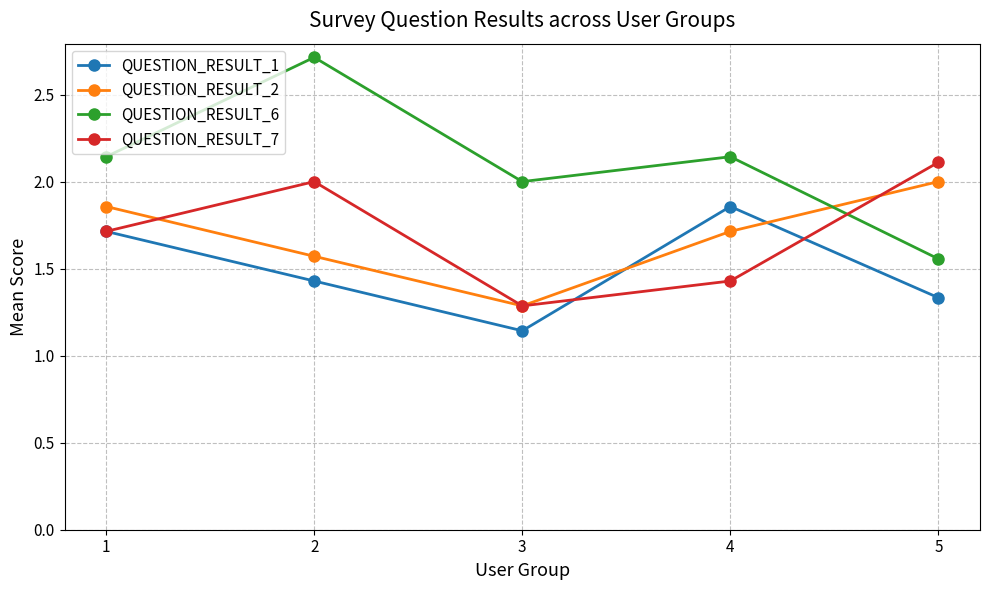

The value of QUESTION_RESULT_1 at 1 is 2.4. True or false?

False